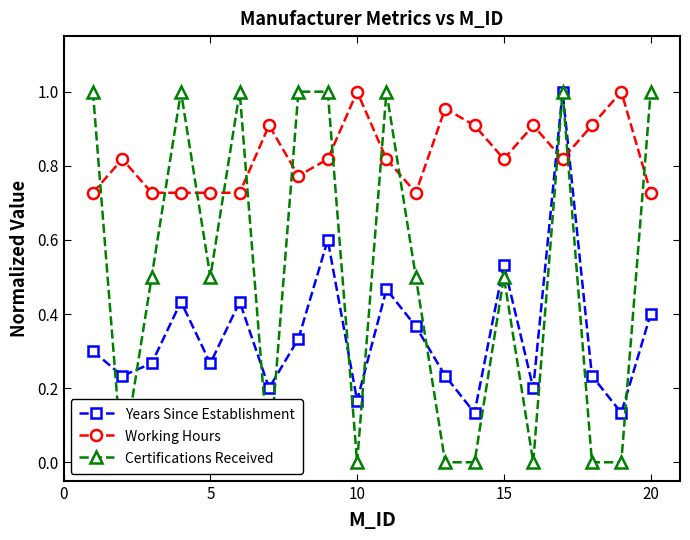

After their last crossing, which series has the higher values: Working Hours or Years Since Establishment?

Working Hours